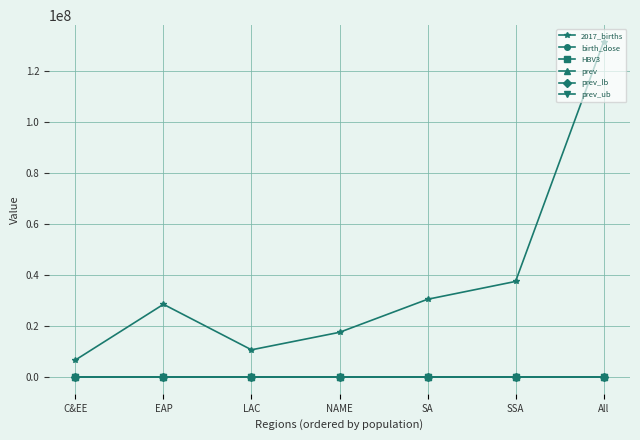

Where is the first local maximum for 2017_births?

EAP